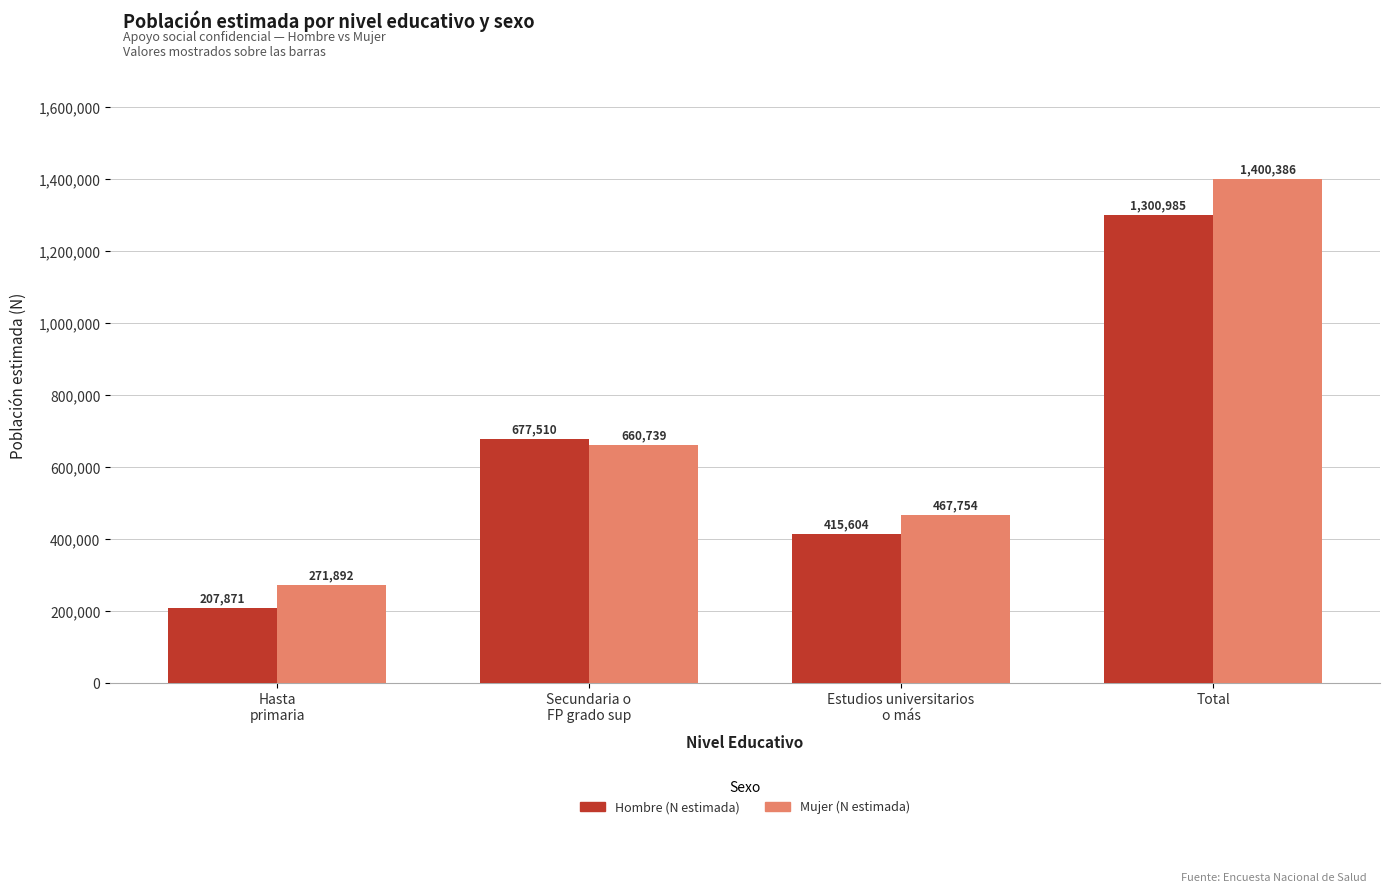

How many groups of bars are there?

4